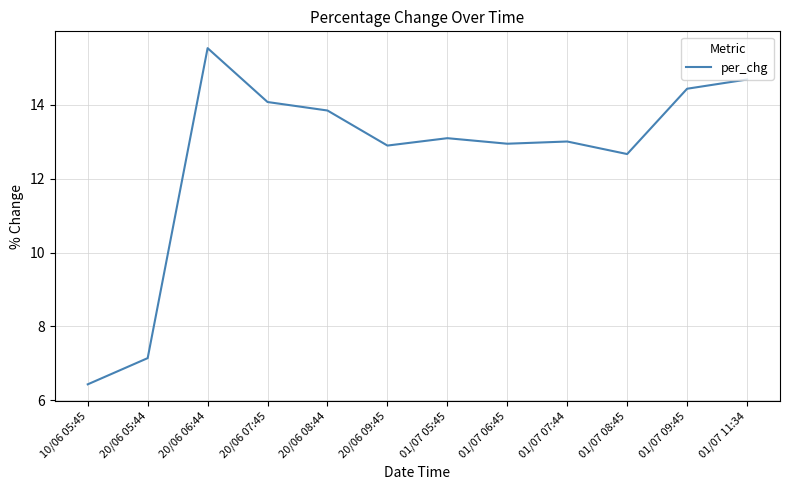

What position from the right is 20/06 06:44?

10